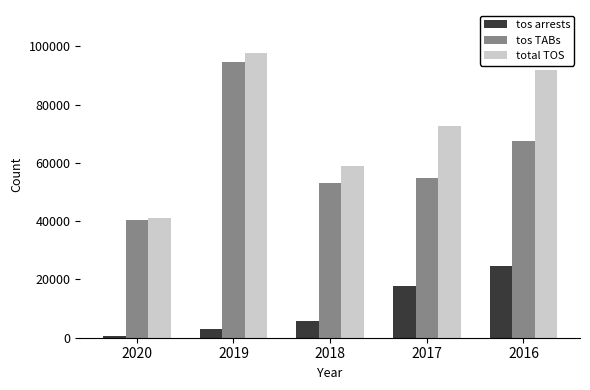

At how many categories does at least one series exceed 71572?

3